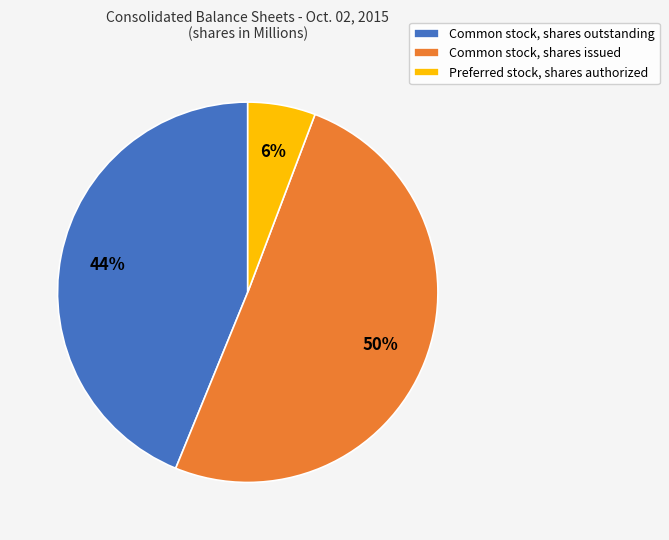

Which slice is the smallest?

Preferred stock, shares authorized